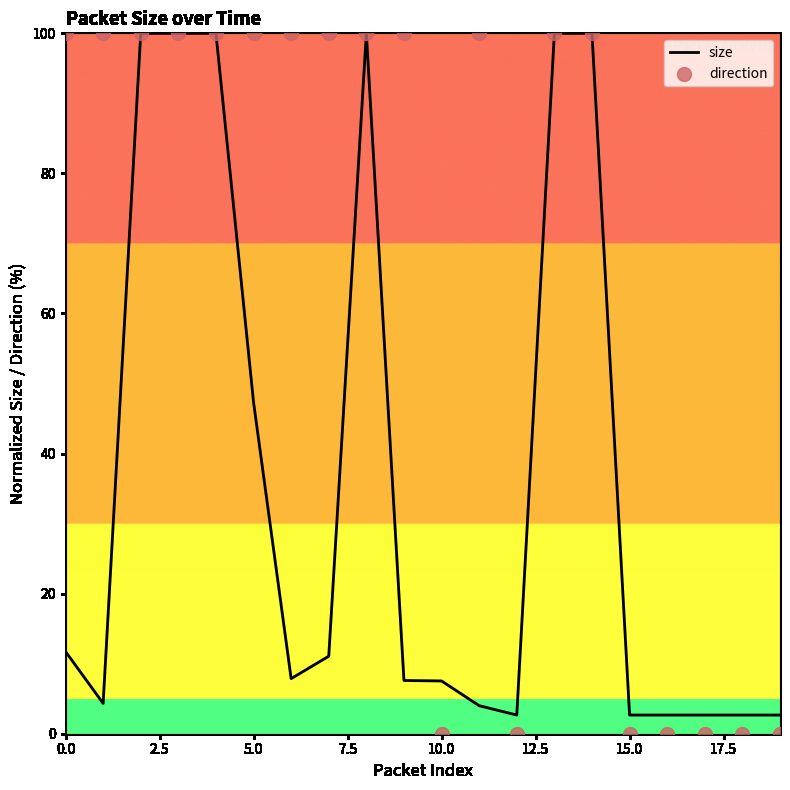

At how many categories does at least one series exceed 2?

20